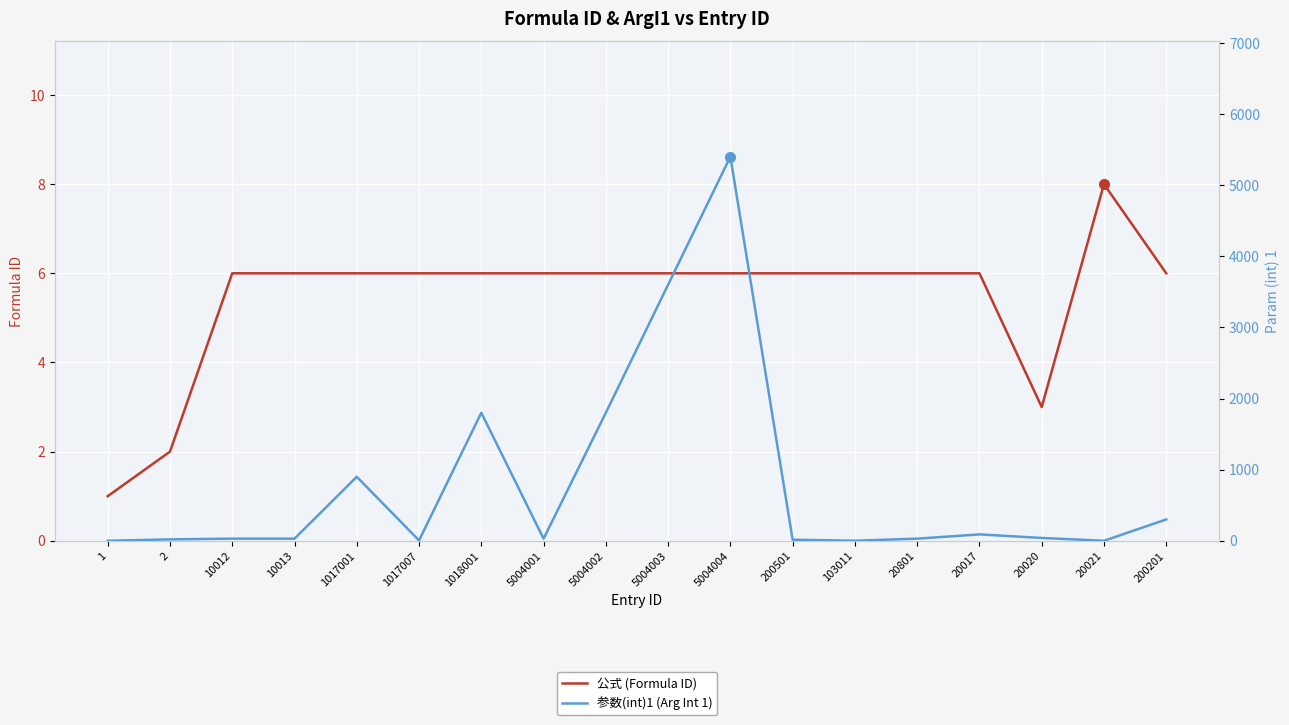

At how many categories does at least one series exceed 3252?

2